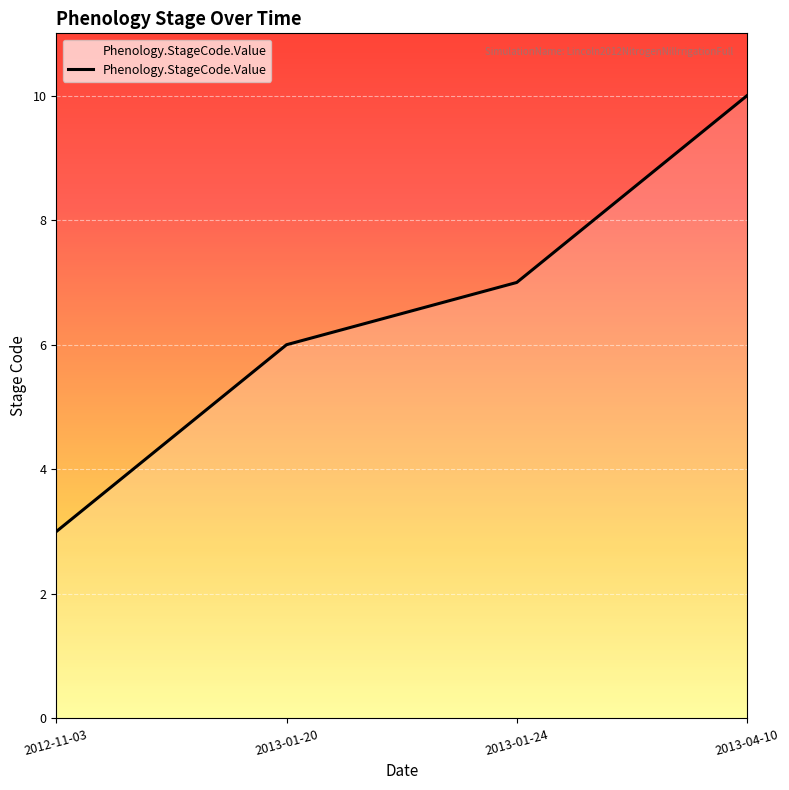

What is the approximate value at 2013-01-24?

7